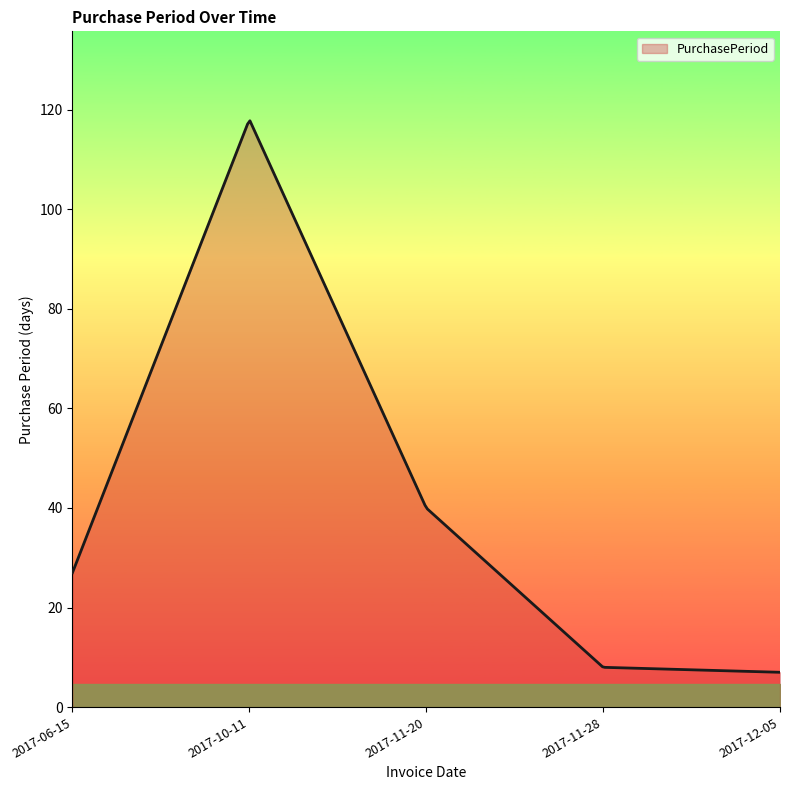

What is the minimum value shown in the chart?

7.0